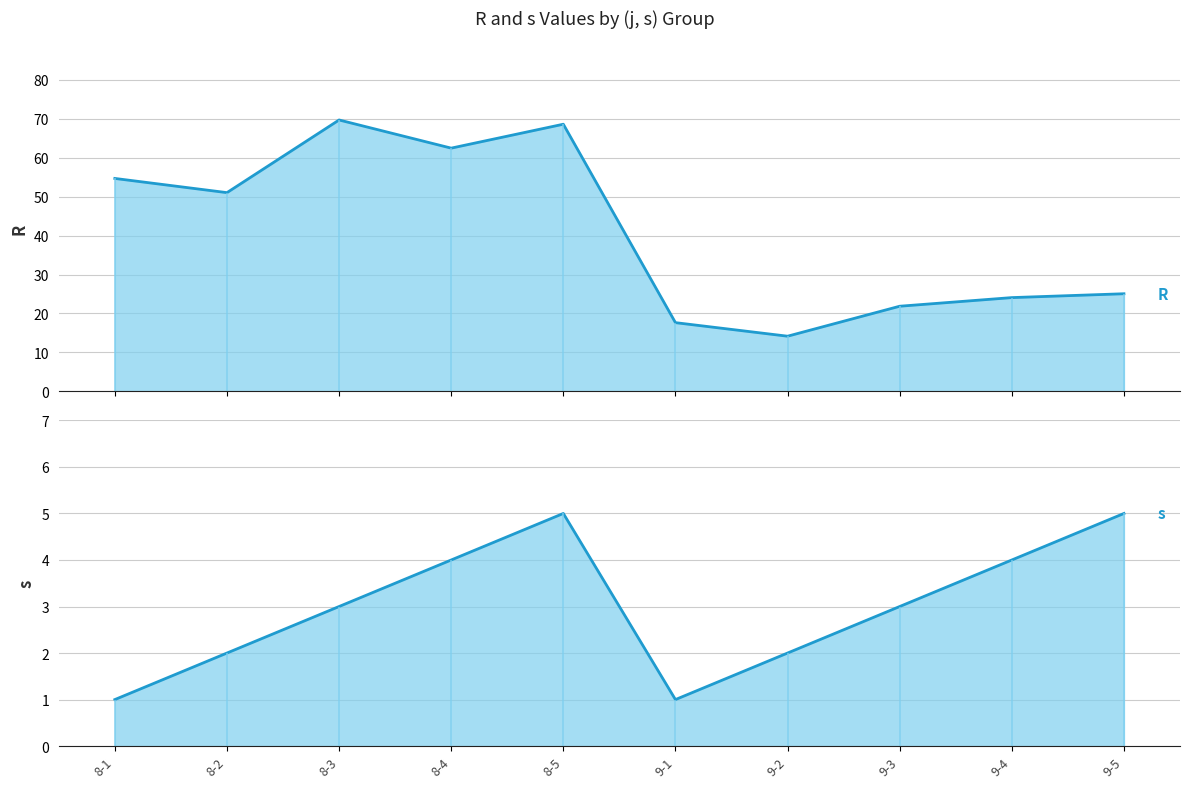

Which series has the widest spread of values?

R (line)